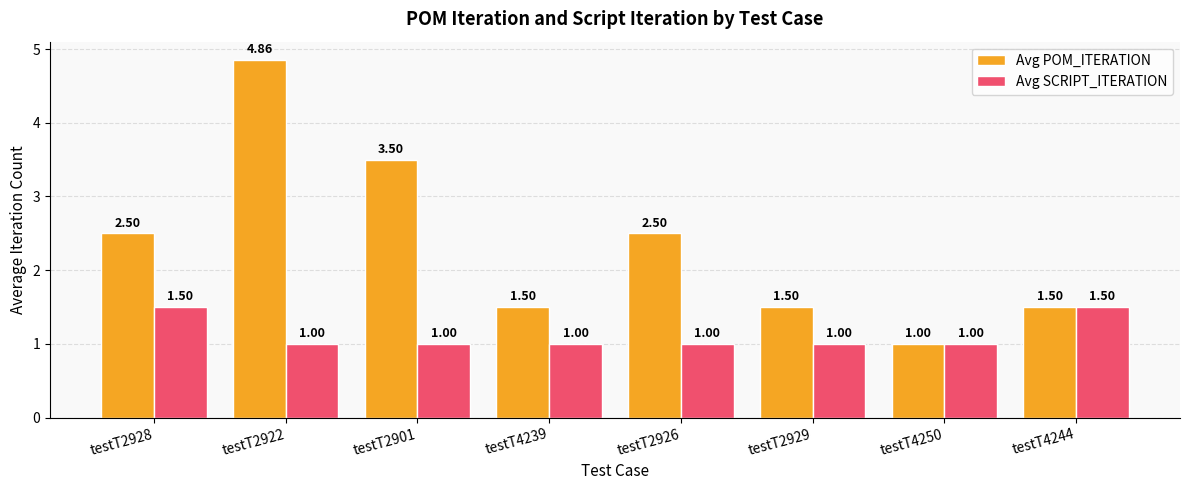

What is the difference between the second highest and minimum values in the Avg SCRIPT_ITERATION series?

0.5